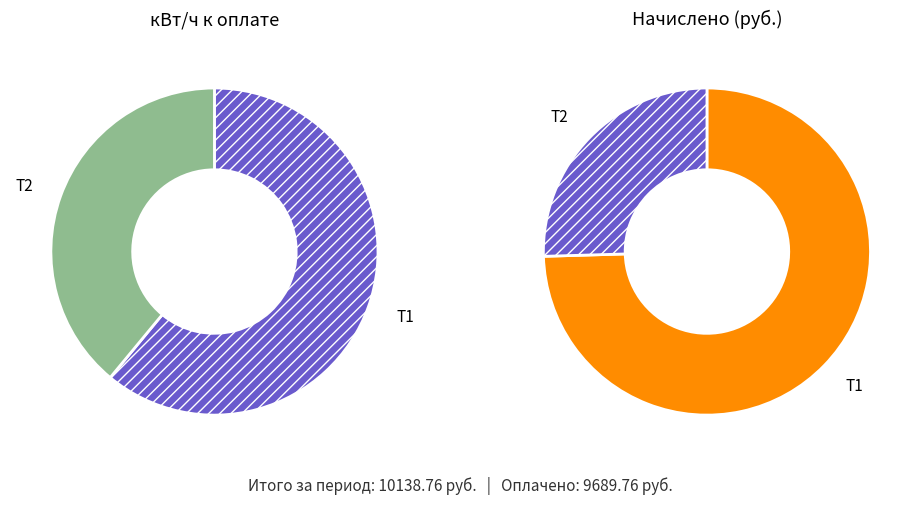

The 2019-09-02 slice represents 29% of the pie. True or false?

False